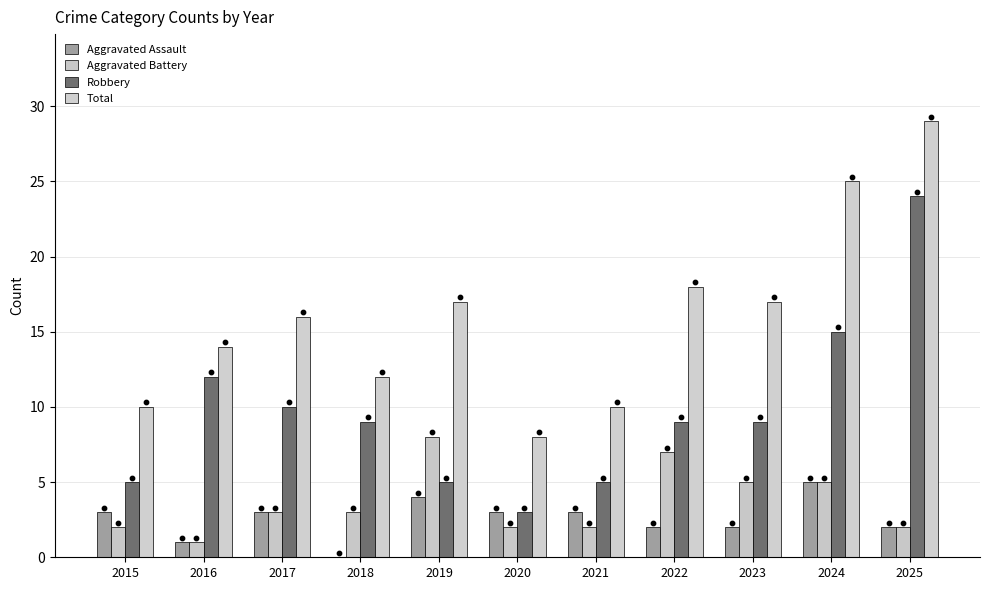

Which series has the largest total across all categories?

Total